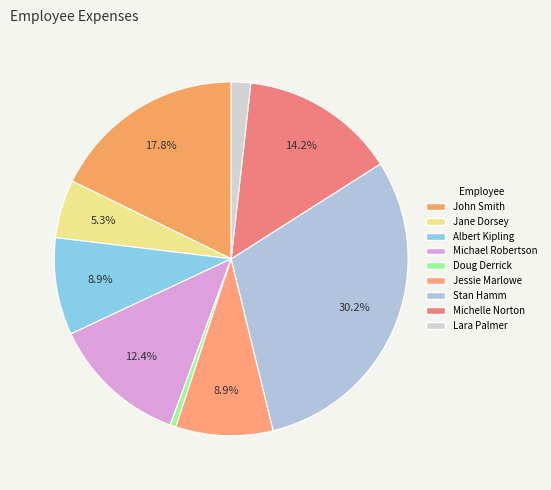

Which category has the smallest portion of the pie?

Doug Derrick